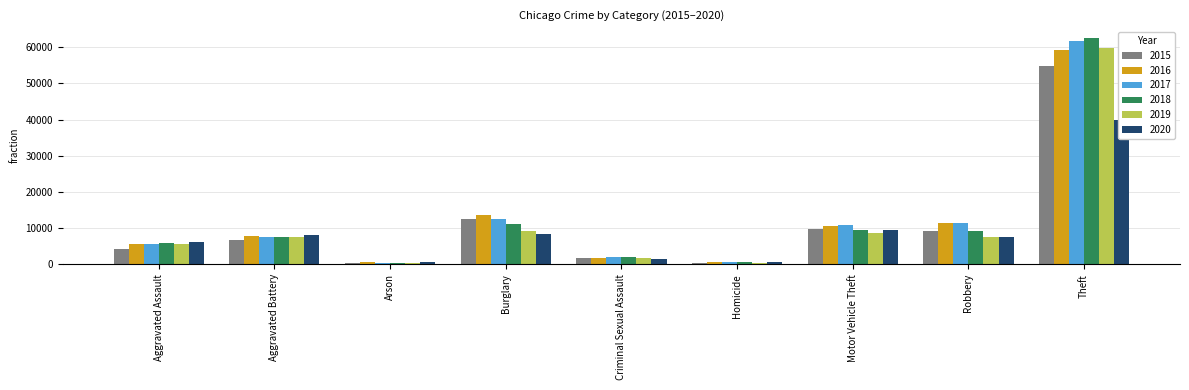

What is the greatest value displayed?

62434